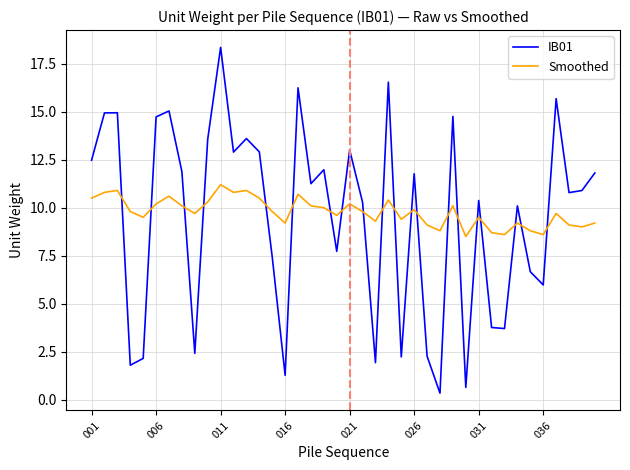

What is the maximum value for IB01?

18.4